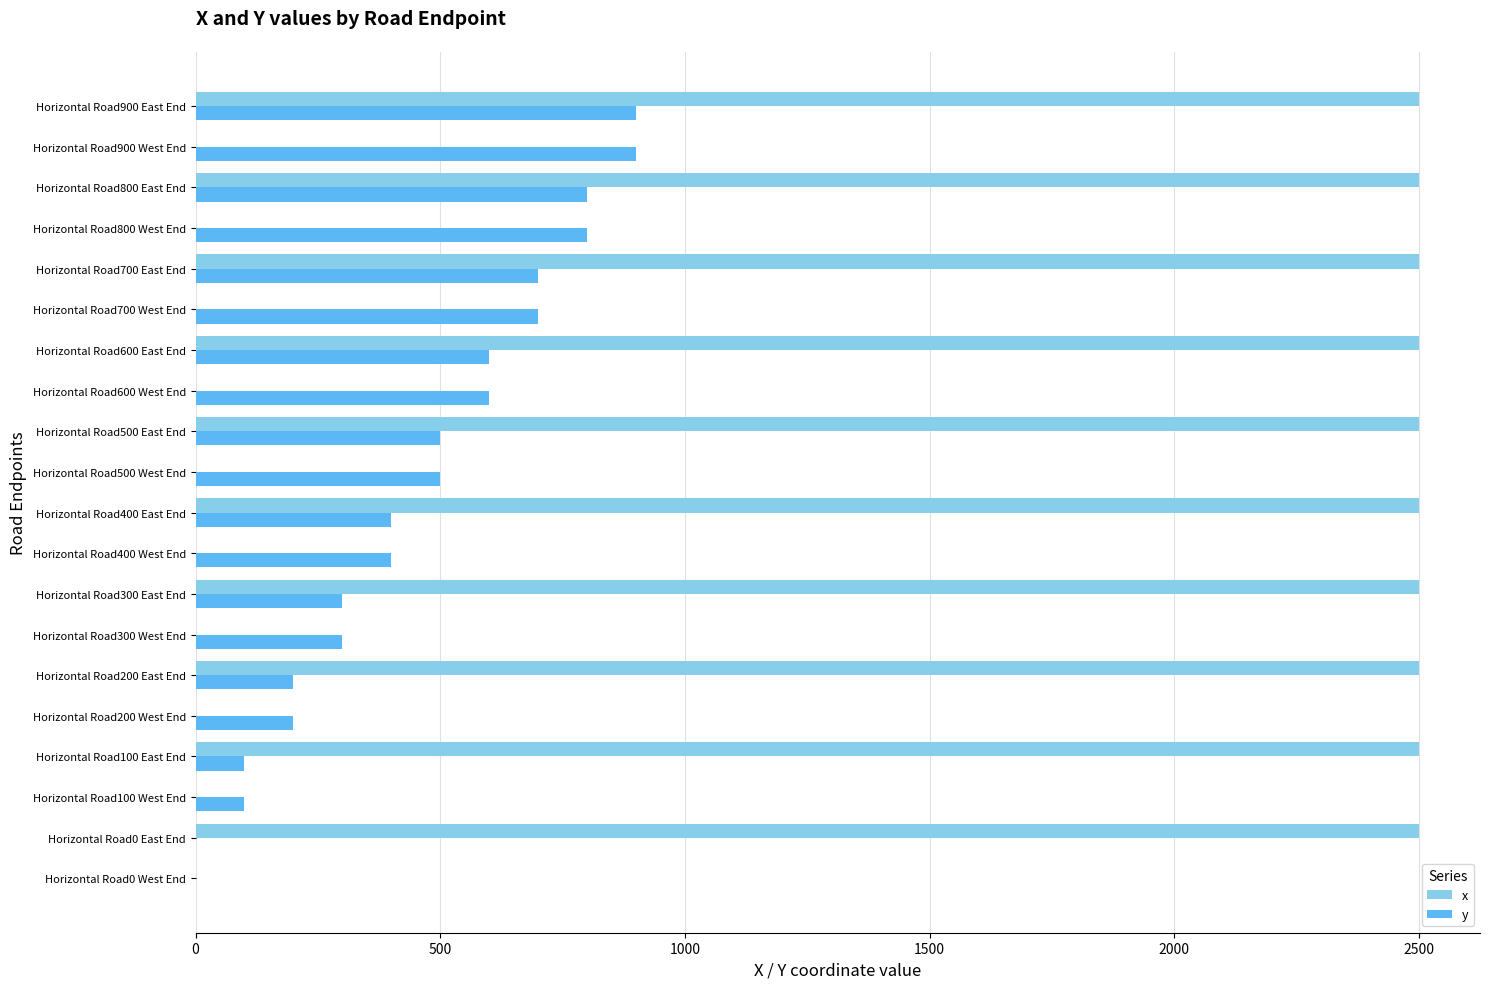

Is it true that x equals 671 at Horizontal Road500 East End?

False